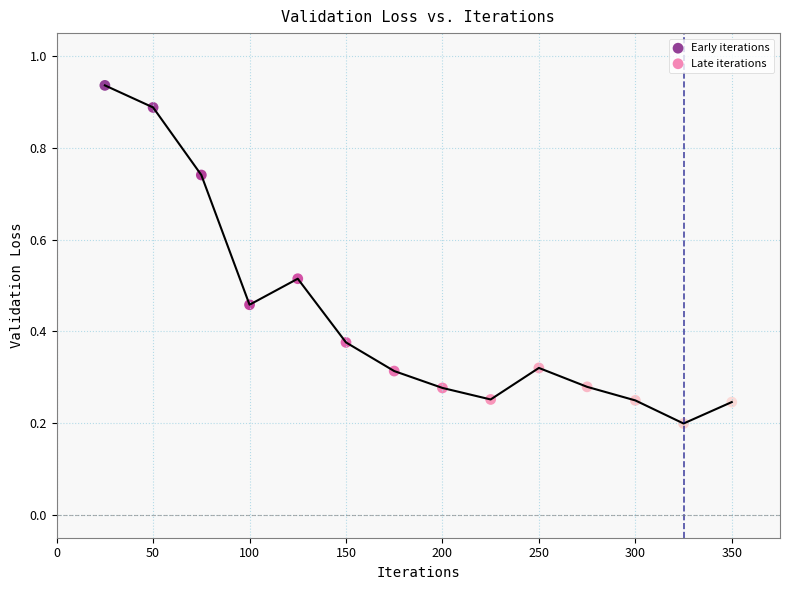

Which series contains the highest Y value?

Early iterations